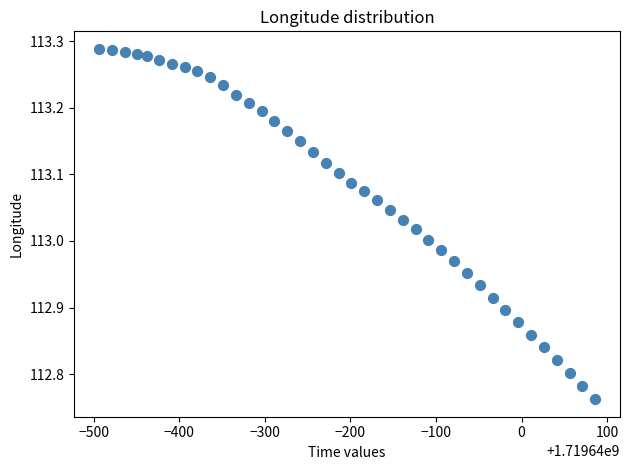

What is the range of Y values (max minus min)?

0.5